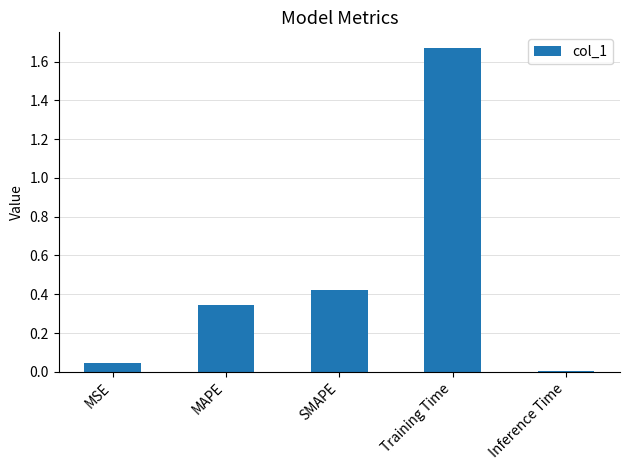

What is the sum of all values?

2.5